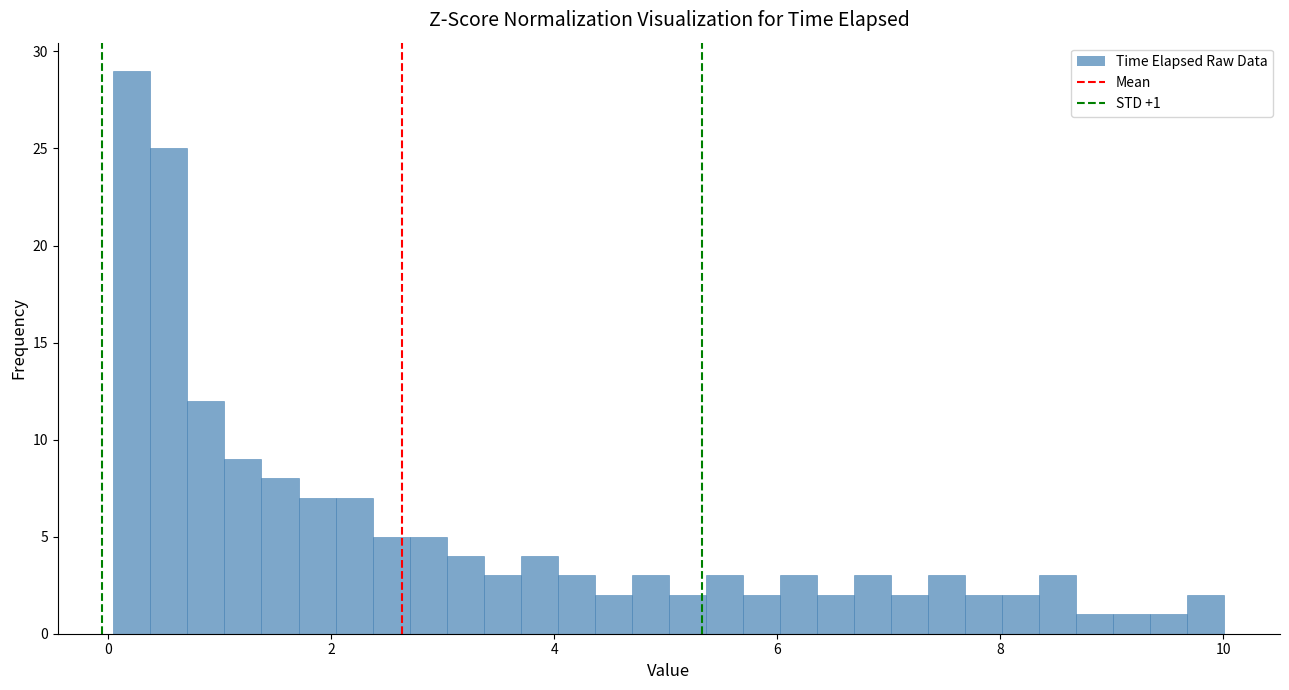

Around what value on the x-axis is the tallest bar? Give the approximate position of its centre, as read against the axis.

0.2